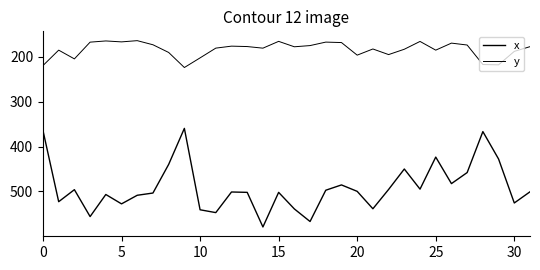

How many lines are shown in the chart?

2